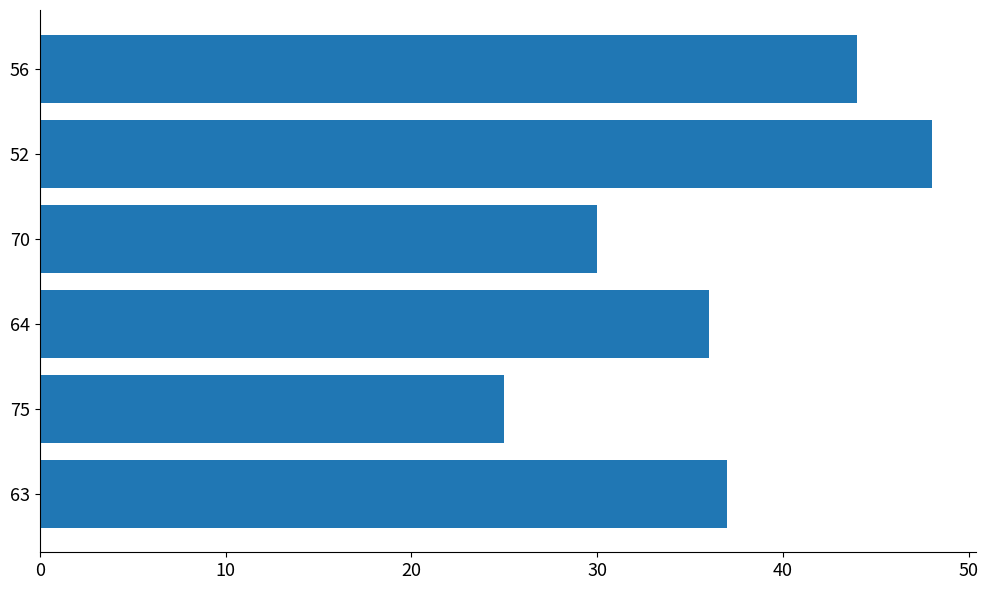

Rank the categories by value from lowest to highest.

75, 70, 64, 63, 56, 52